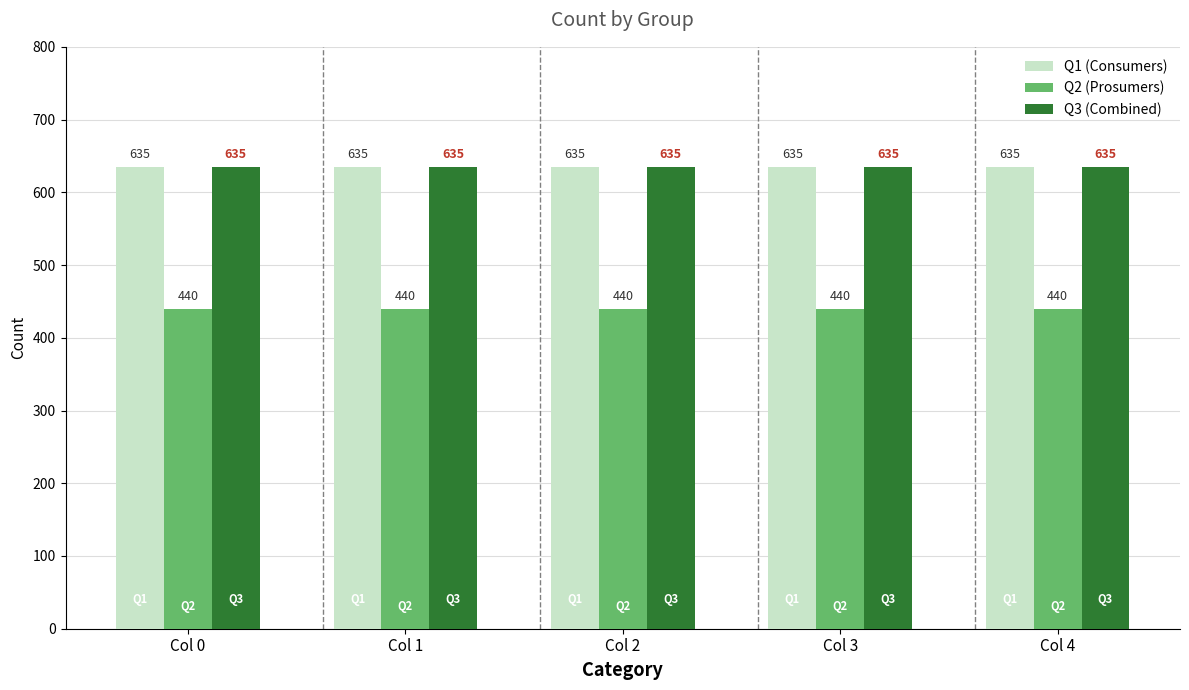

What is the value of the Q3 (Combined) bar at the 2nd from the left?

635